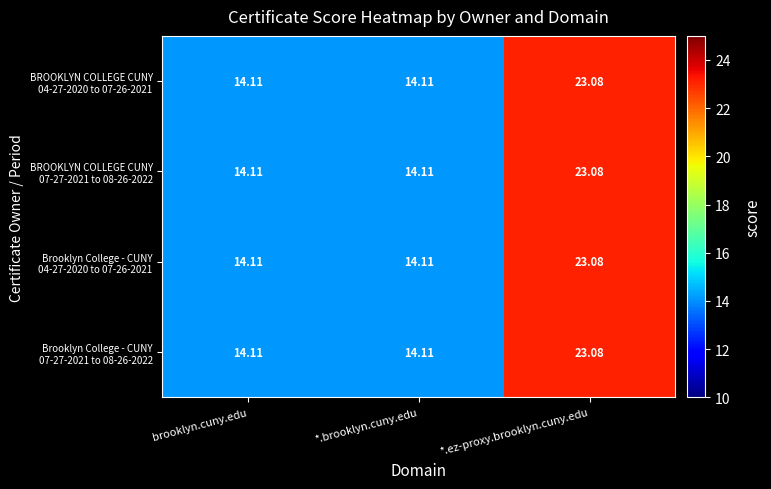

Which label corresponds to the largest value in the chart?

*.ez-proxy.brooklyn.cuny.edu